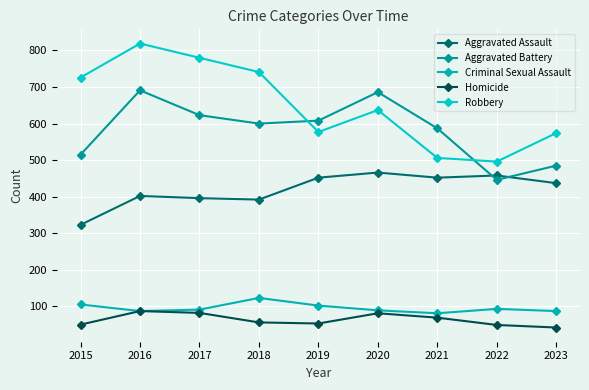

Rank the series by their maximum value, from highest to lowest.

Robbery, Aggravated Battery, Aggravated Assault, Criminal Sexual Assault, Homicide